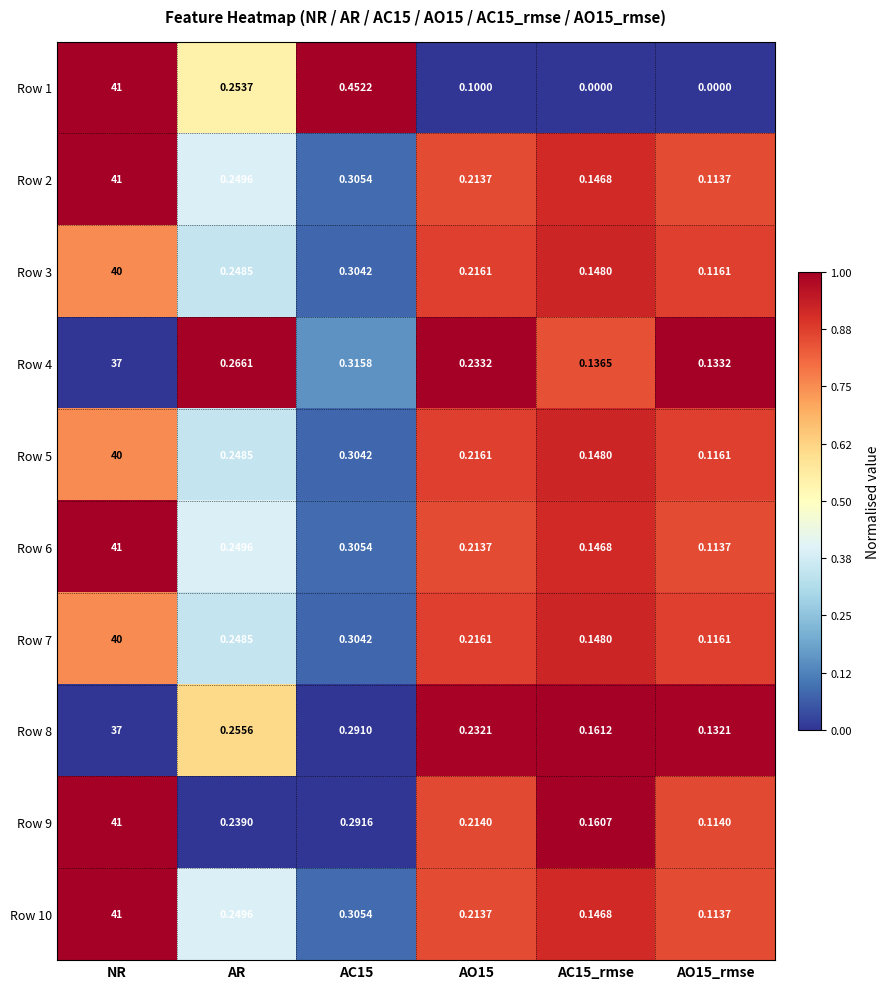

At which category does the chart reach its peak across all series?

NR